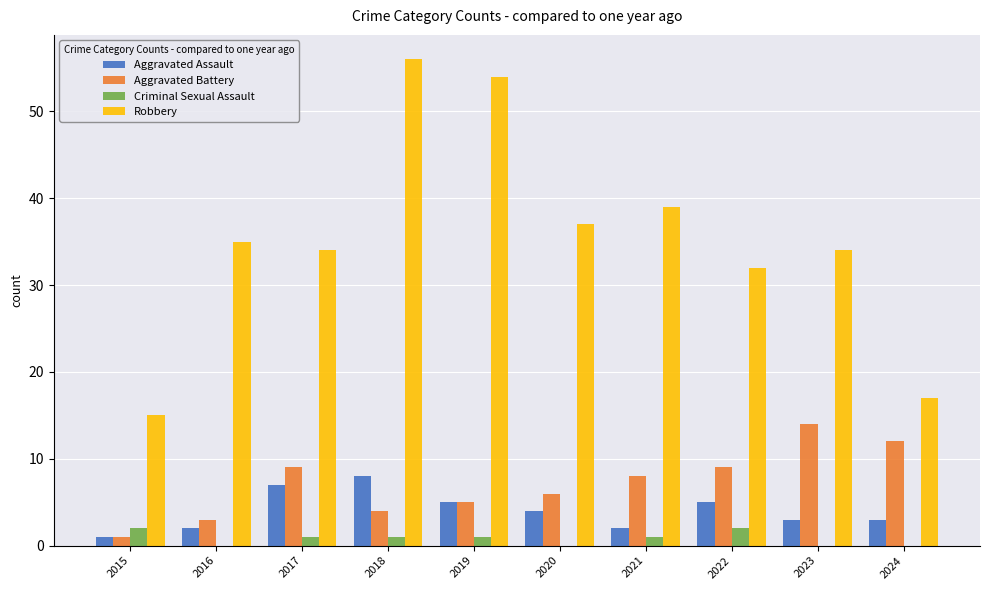

What are all the series names shown in the legend?

Aggravated Assault, Aggravated Battery, Criminal Sexual Assault, Robbery